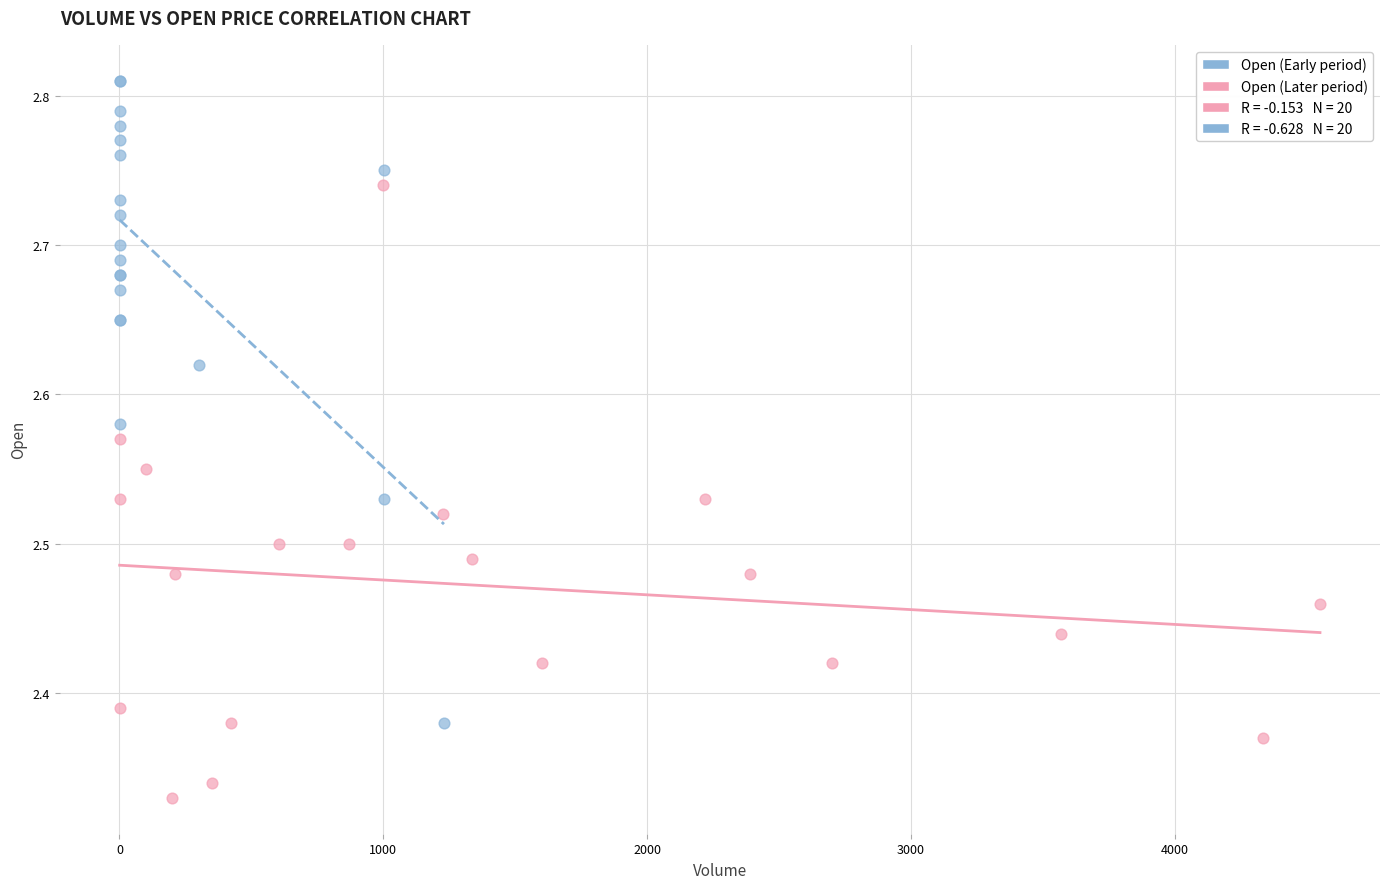

Which series reaches the maximum Y coordinate?

Open (Early period)